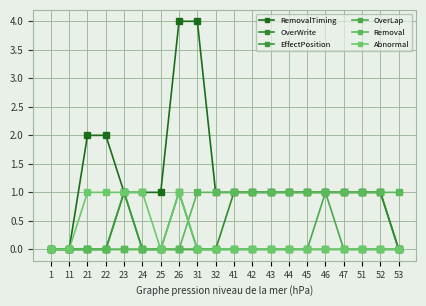

Rank the series at 23 from lowest to highest value.

OverLap, Removal, RemovalTiming, OverWrite, EffectPosition, Abnormal